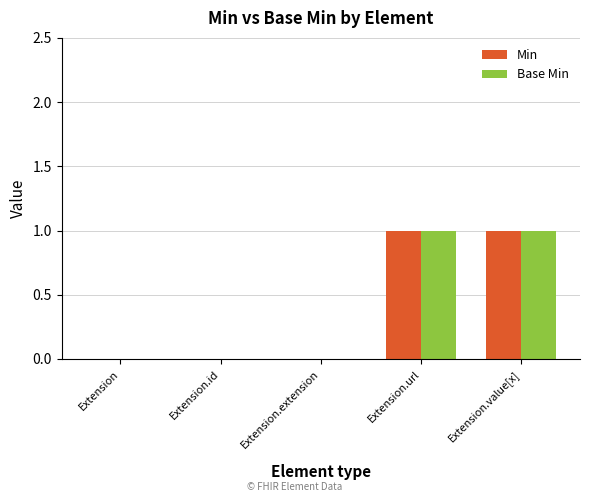

The value of Base Min at Extension.value[x] is 1. True or false?

True